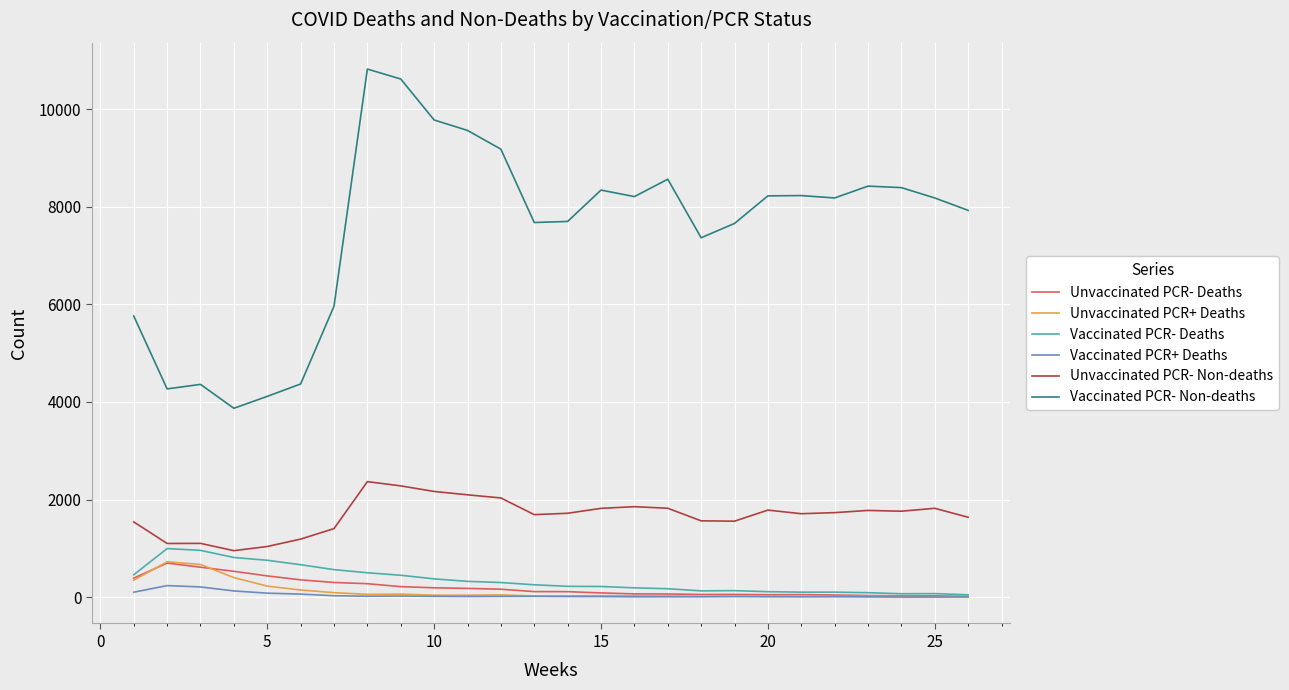

Which series has the widest spread of values?

Vaccinated PCR- Non-deaths